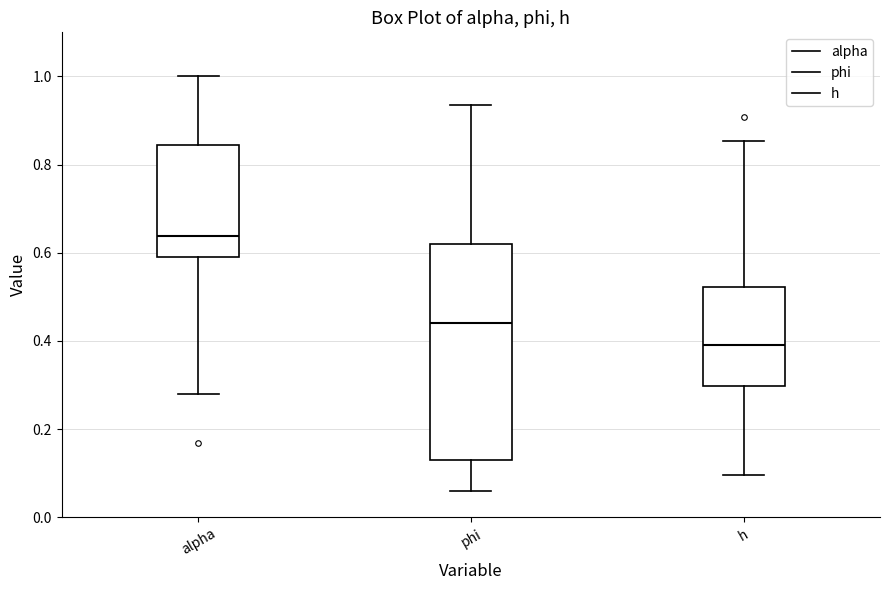

Reading left to right, transcribe this box plot: for each box, give where its median line is, the range the box spans, and where its two whiskers end, as read against the y-axis. The values are not printed on the chart, so give them approximately, as read against the axis.

alpha: median 0.64, box 0.60 to 0.84, whiskers 0.28 to 1.00
phi: median 0.44, box 0.14 to 0.62, whiskers 0.06 to 0.94
h: median 0.38, box 0.30 to 0.52, whiskers 0.10 to 0.86